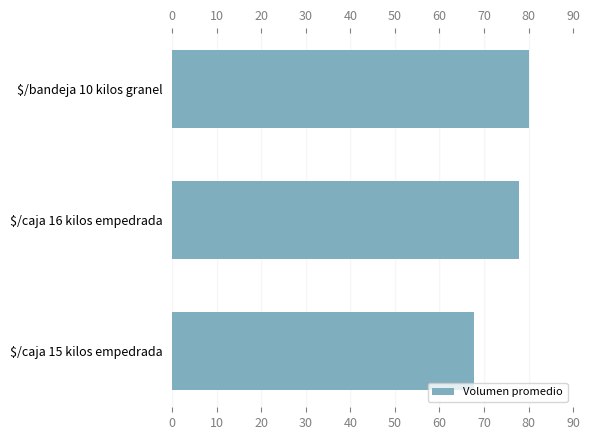

List the labels in order of value, largest first.

$/bandeja 10 kilos granel, $/caja 16 kilos empedrada, $/caja 15 kilos empedrada